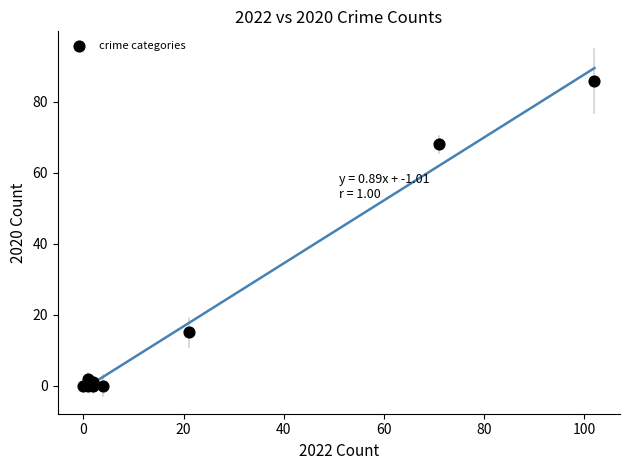

What Y value in the scatter plot is closest to 43?

68